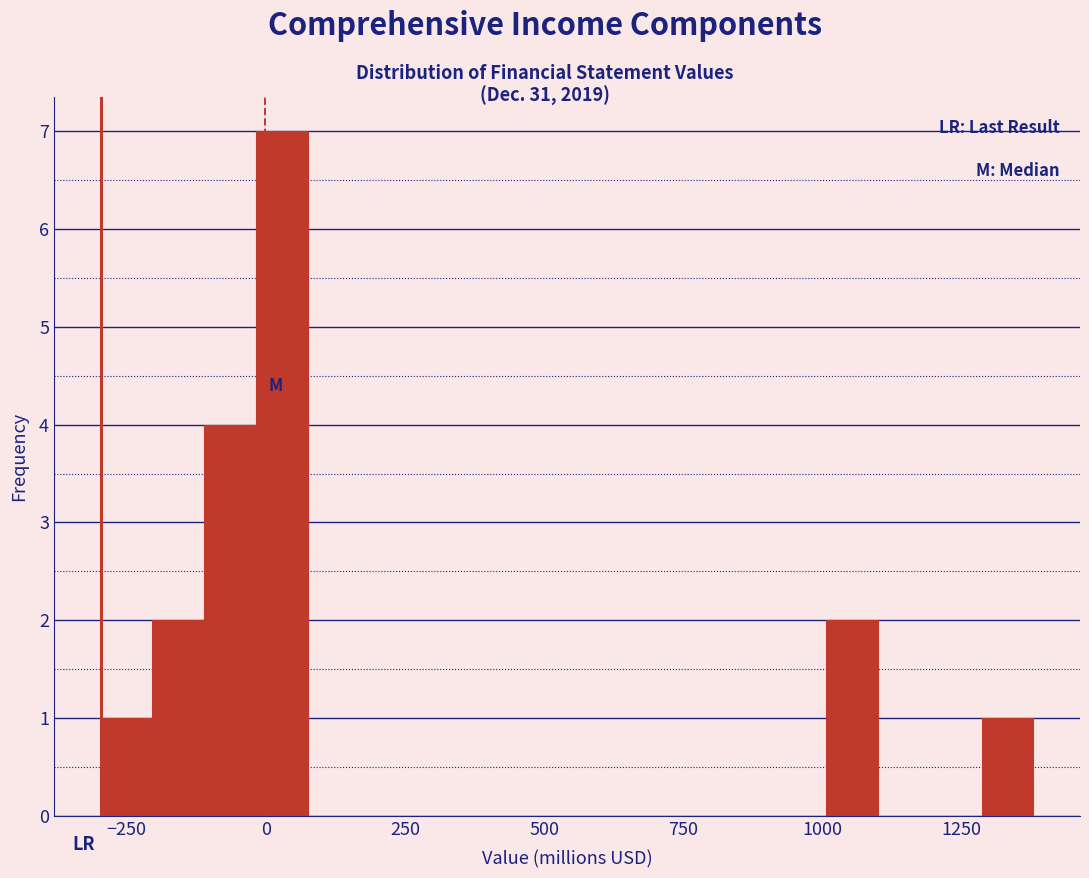

Read against the x-axis, roughly where is the centre of the tallest bar?

50